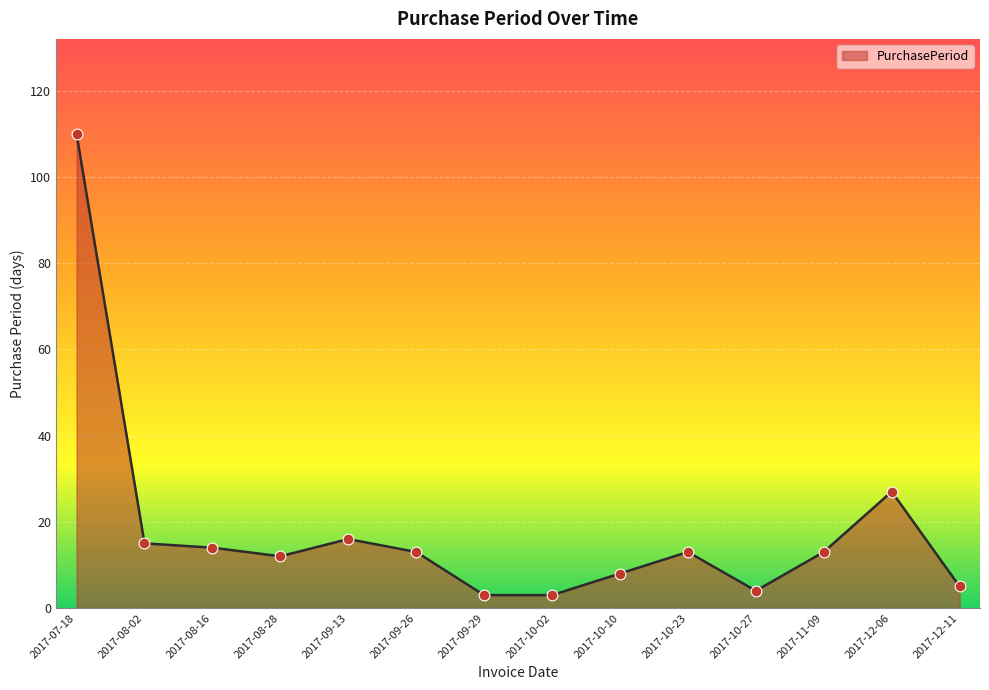

Between 2017-09-29 and 2017-09-26, which is larger?

2017-09-26